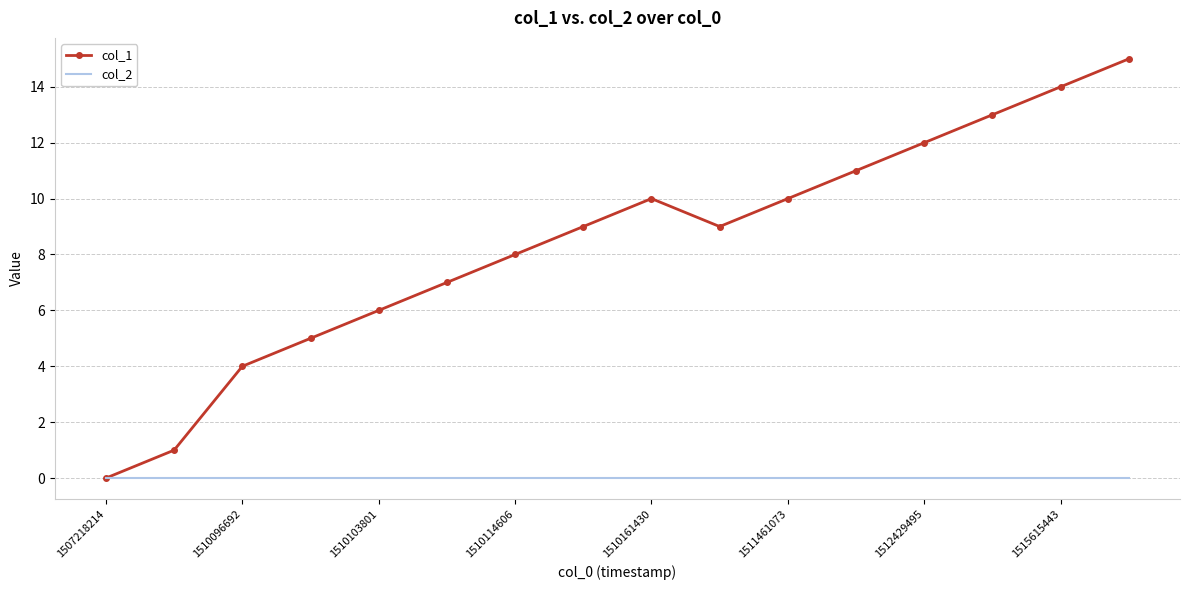

Which series has the largest total across all categories?

col_1